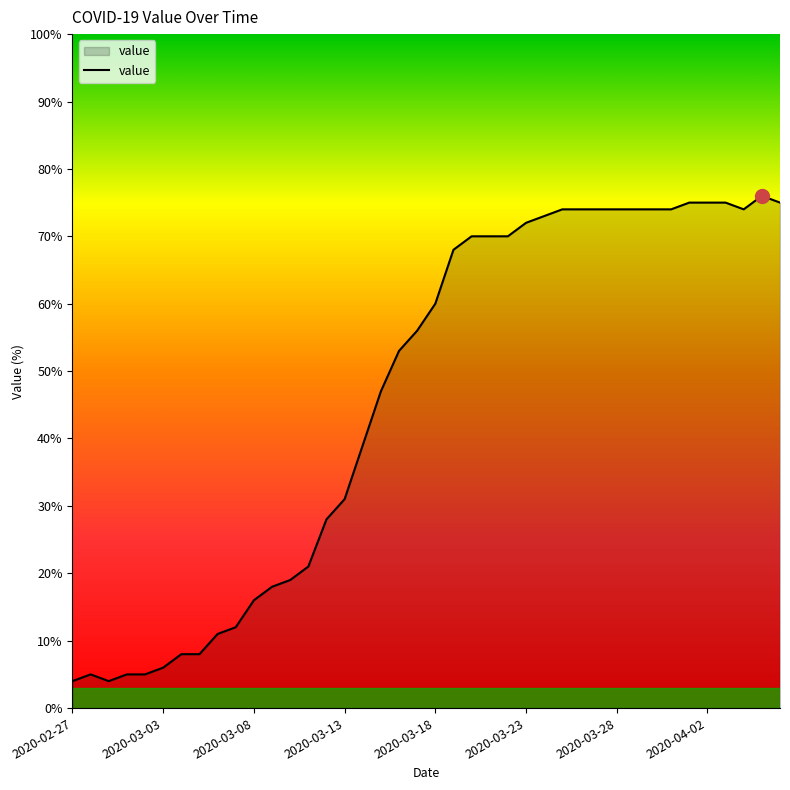

What is the minimum value shown in the chart?

4